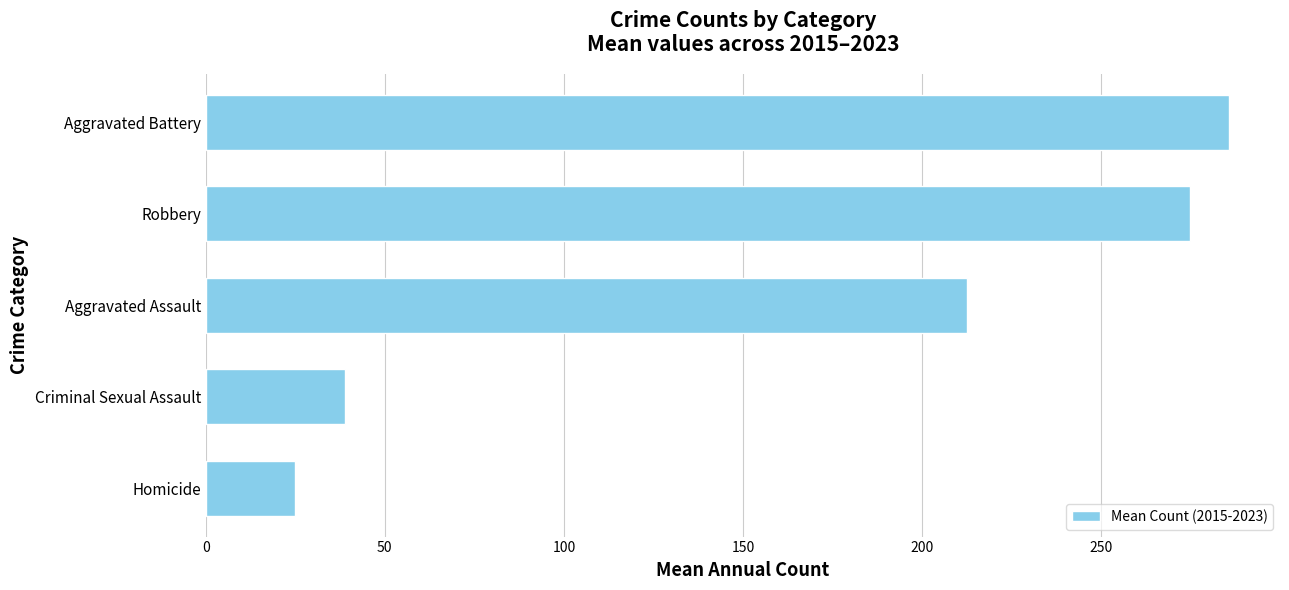

Where is the data nearest to the value 155?

Aggravated Assault